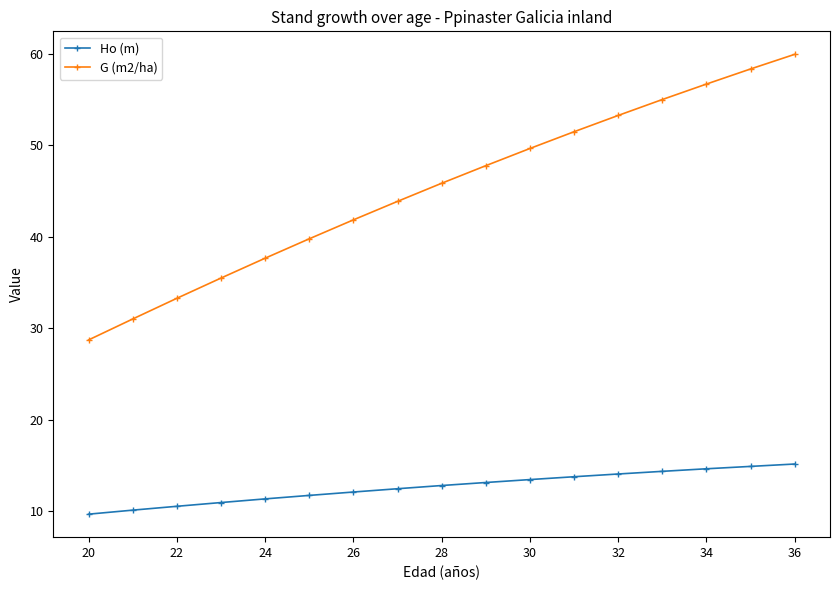

What is the average value of the G (m2/ha) series?

45.2